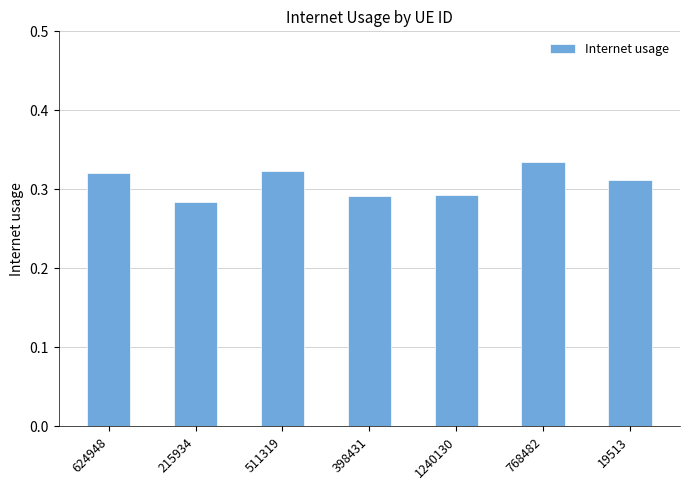

Which category has the highest value across all series?

768482